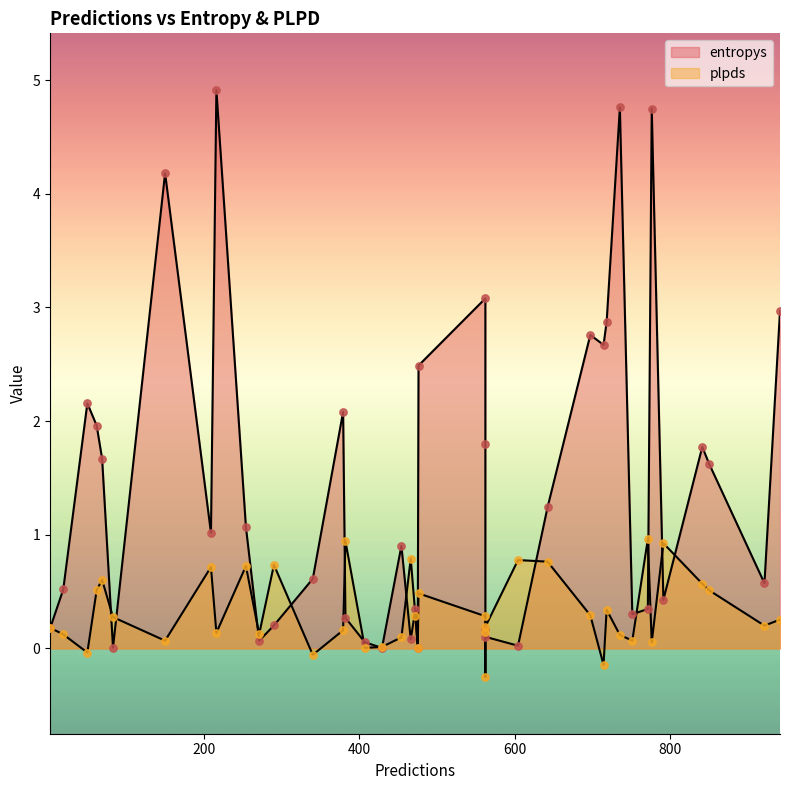

Is the value of entropys at 407 greater than the value of plpds at 2?

No